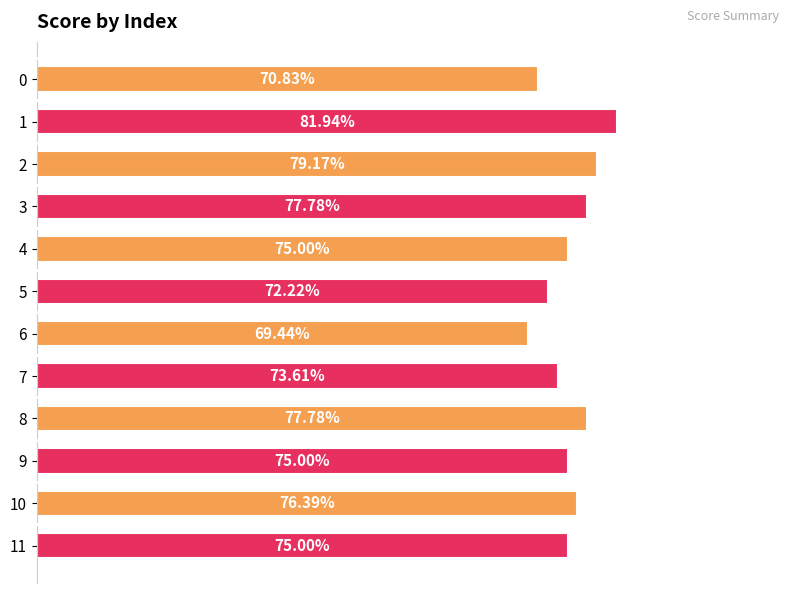

What is the average value?

0.8